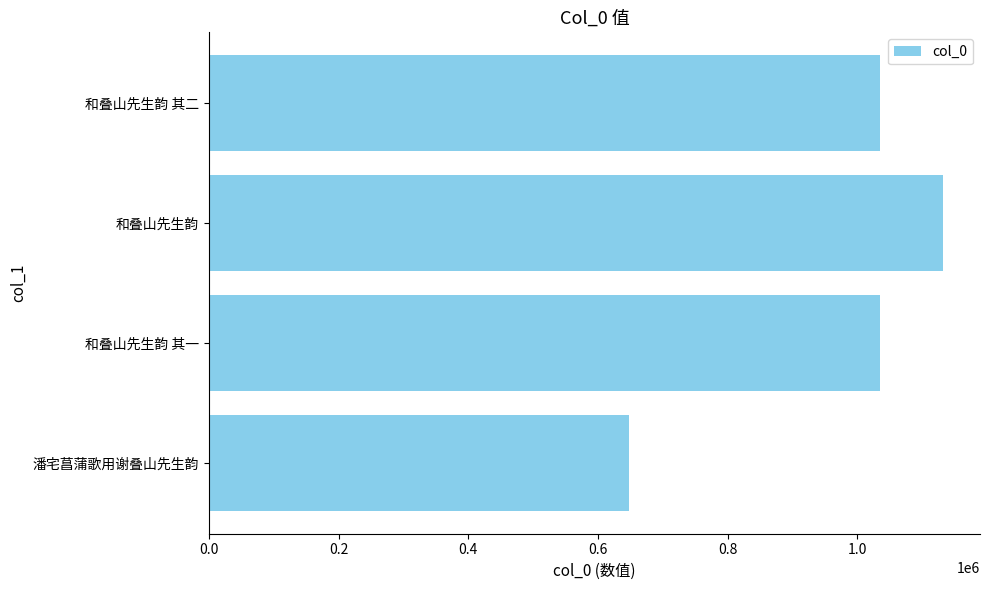

What is the maximum value shown in the chart?

1132402